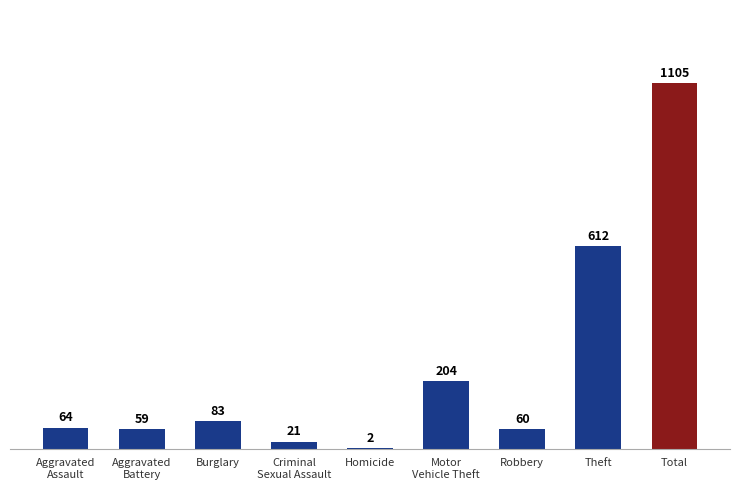

How many series are shown in this chart?

1